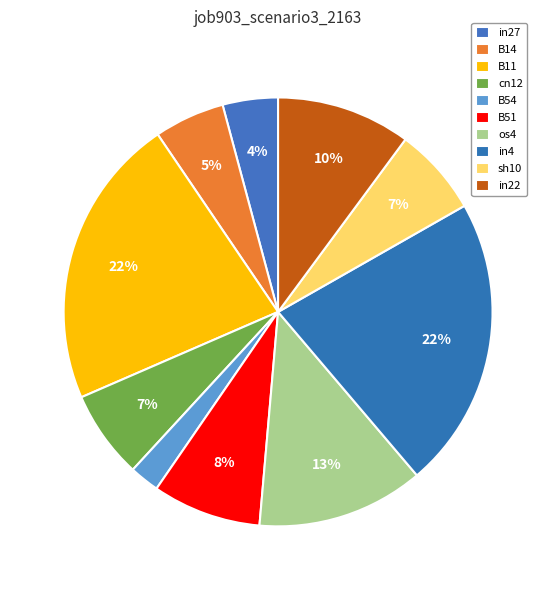

Which category has the biggest portion of the pie?

B11